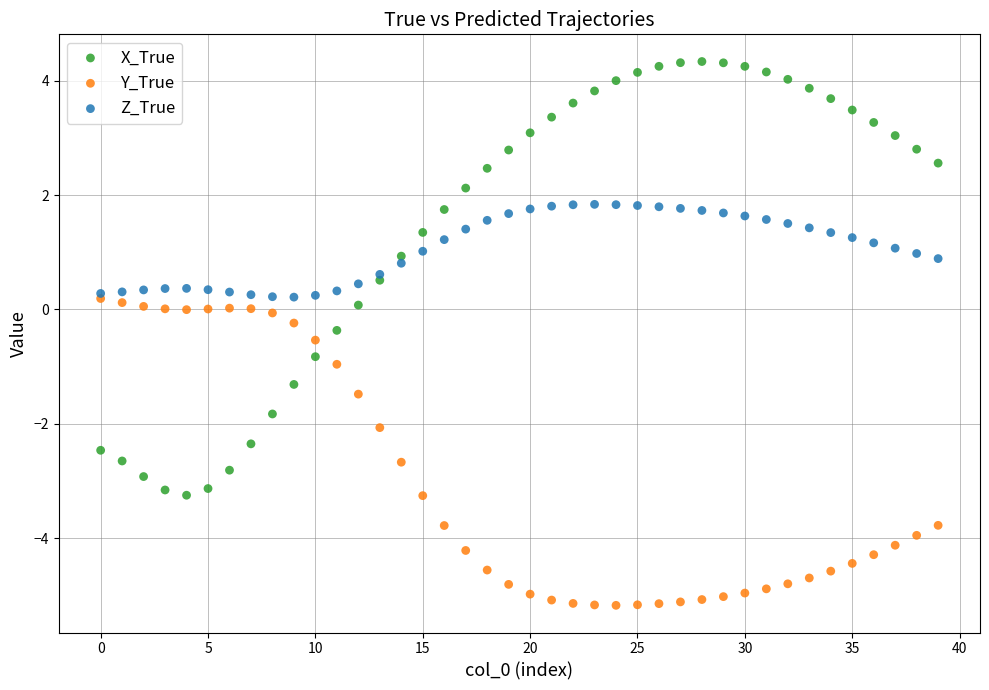

Which series contains the highest Y value?

X_True